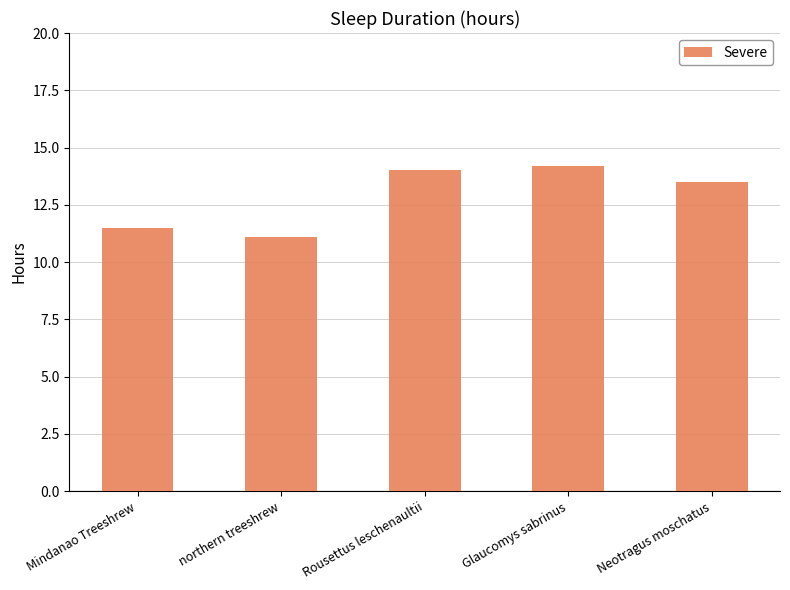

At which category does the chart reach its minimum across all series?

northern treeshrew